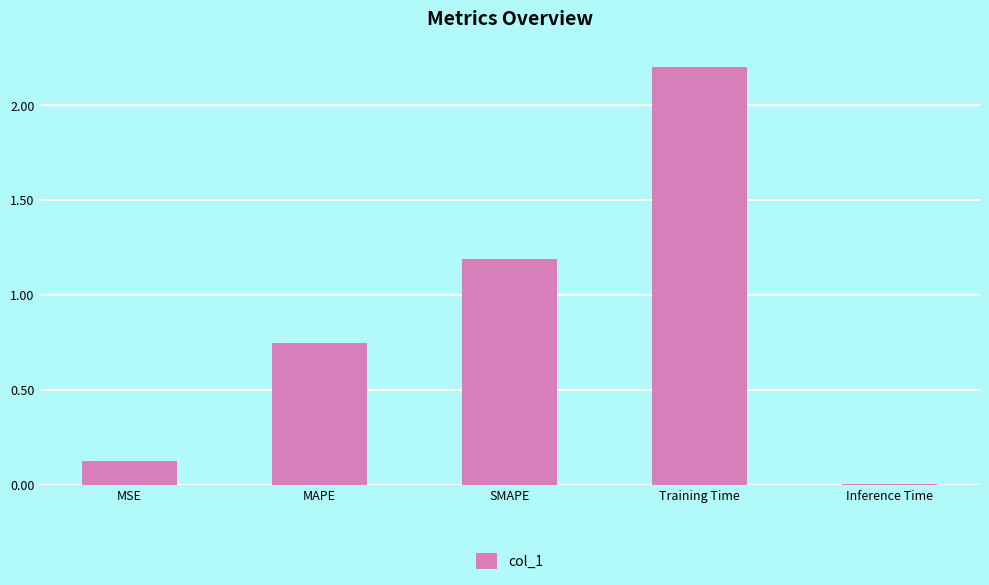

What is the change in value from MSE to Inference Time?

-0.1